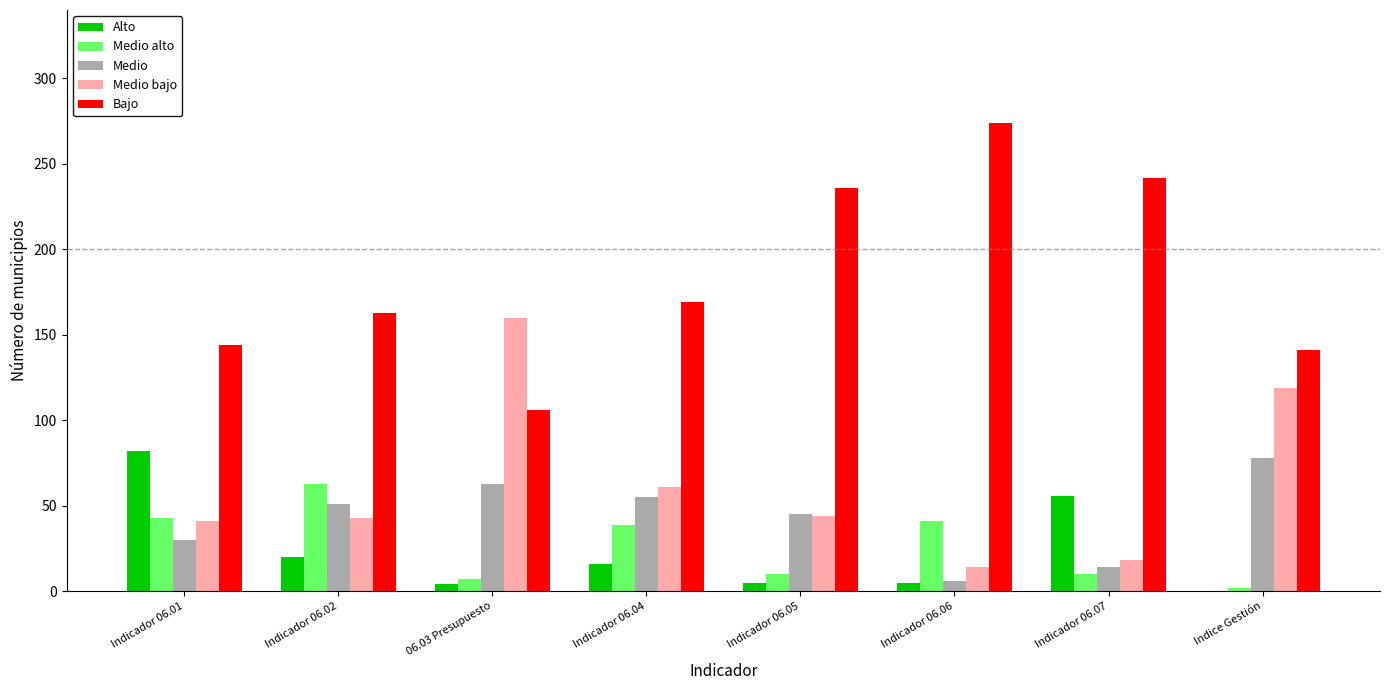

Is the value of Bajo at Indicador 06.05 greater than the value of Medio bajo at Indicador 06.07?

Yes